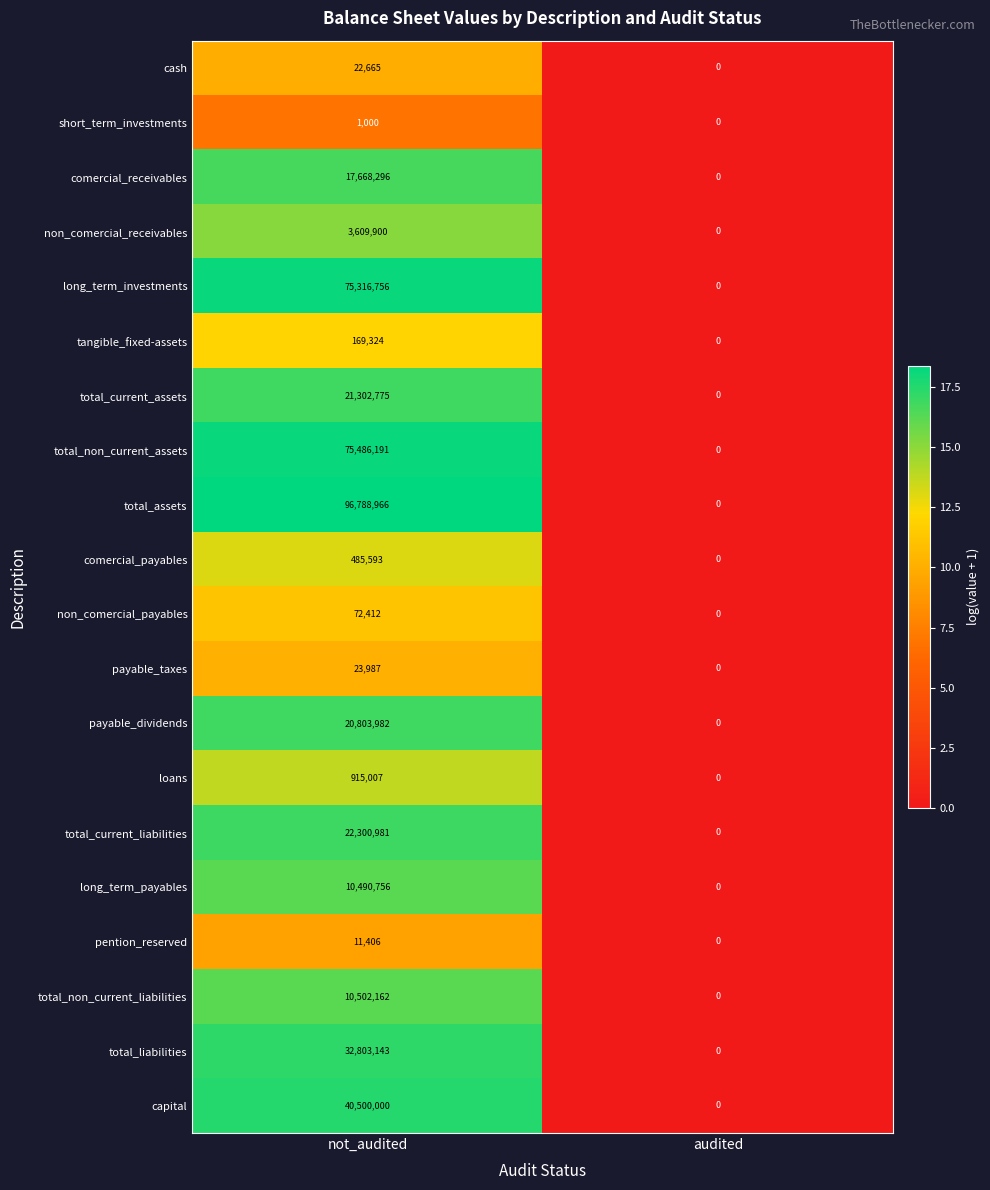

At how many categories does at least one series exceed 17?

1